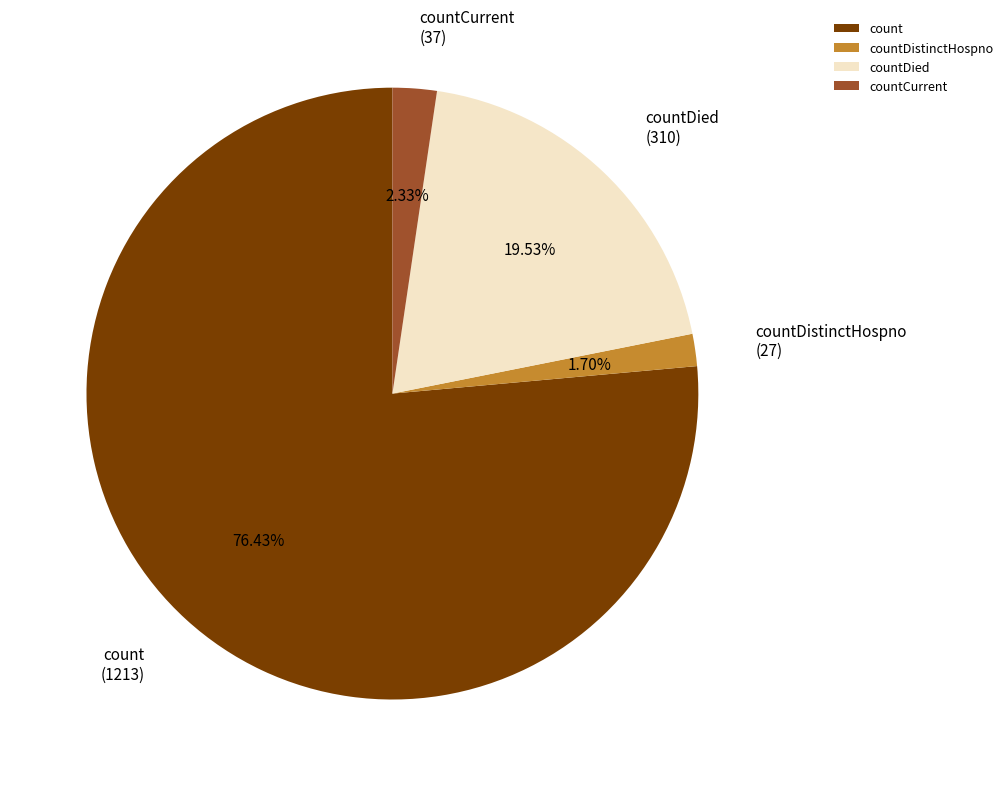

What is the largest slice in the pie chart?

count